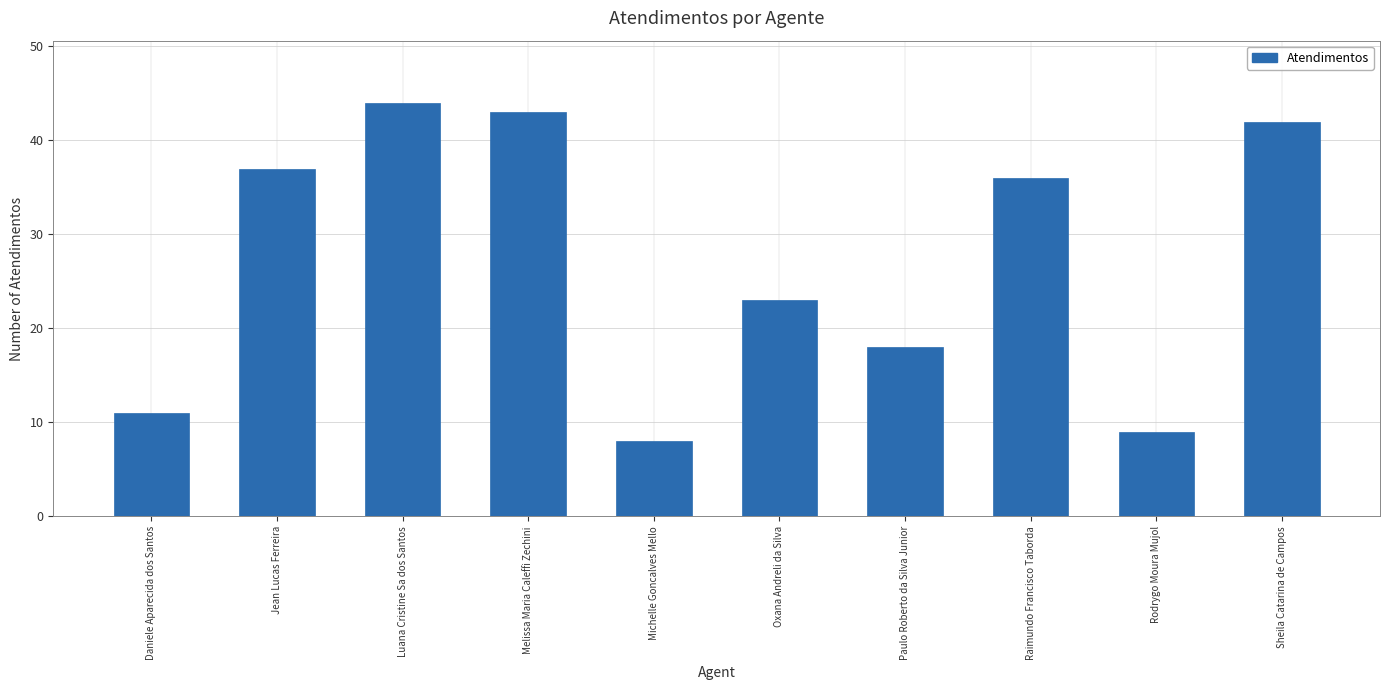

Does the chart contain stacked bars?

No